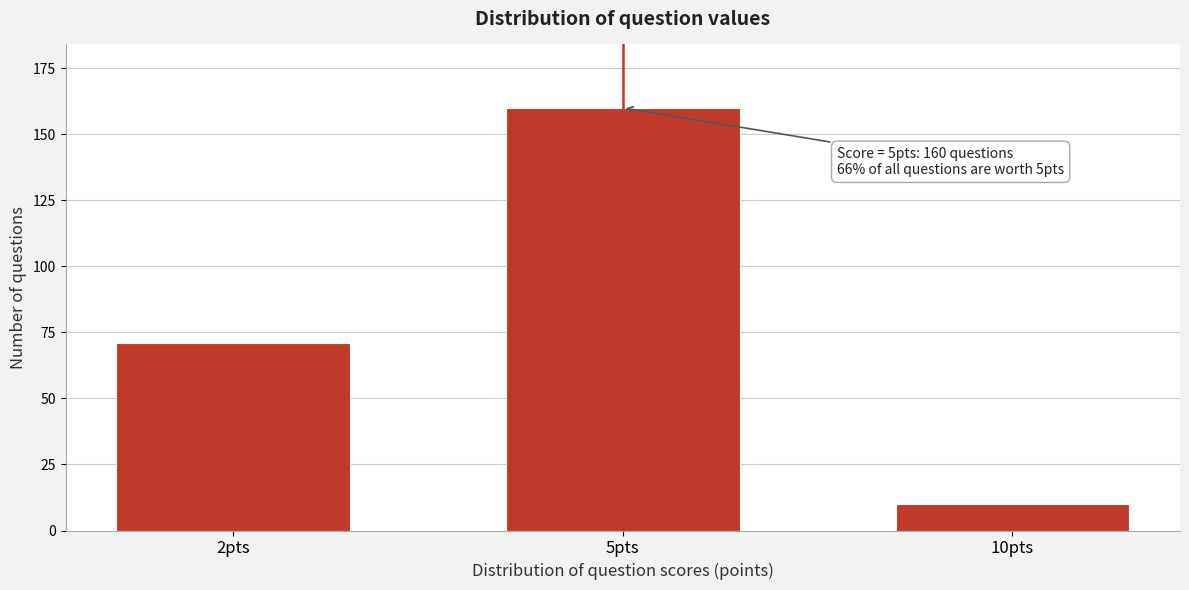

Reading right to left, extract all data points from this chart.

10	160	71